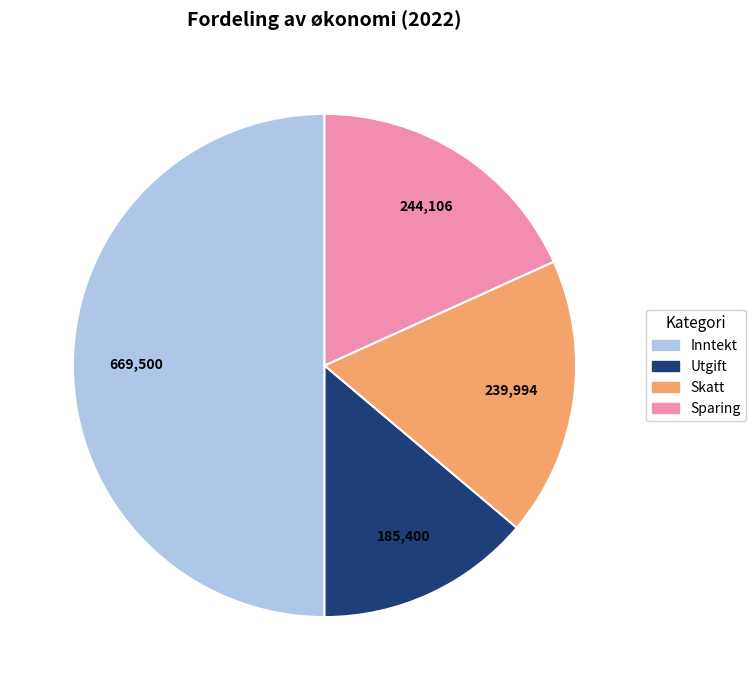

What is the ratio of the value at Skatt to the value at Inntekt?

0.4